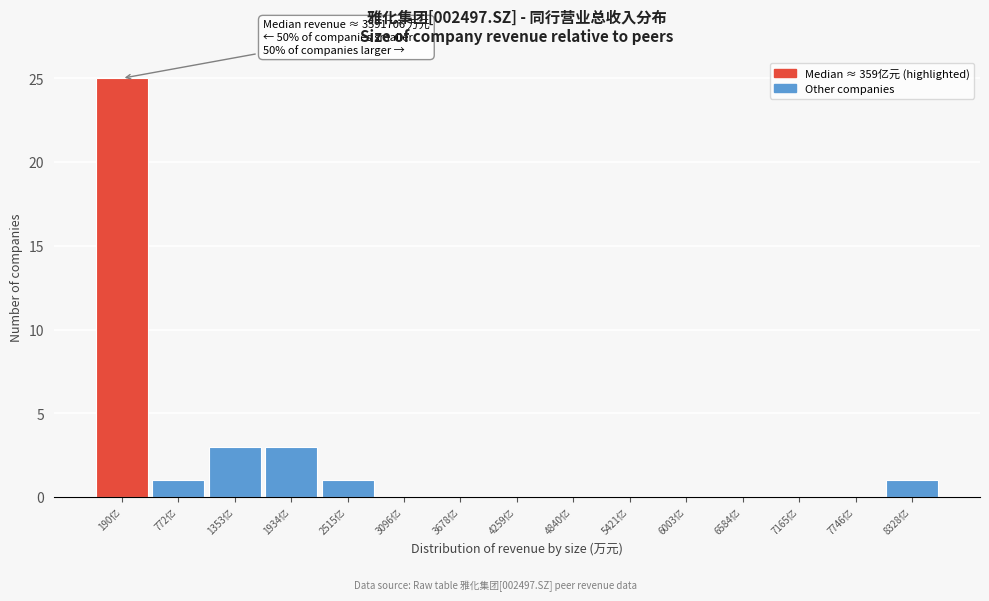

Reading left to right, list all the values displayed in this chart.

190亿=25	772亿=1	1353亿=3	1934亿=3	2515亿=1	3096亿=0	3678亿=0	4259亿=0	4840亿=0	5421亿=0	6003亿=0	6584亿=0	7165亿=0	7746亿=0	8328亿=1